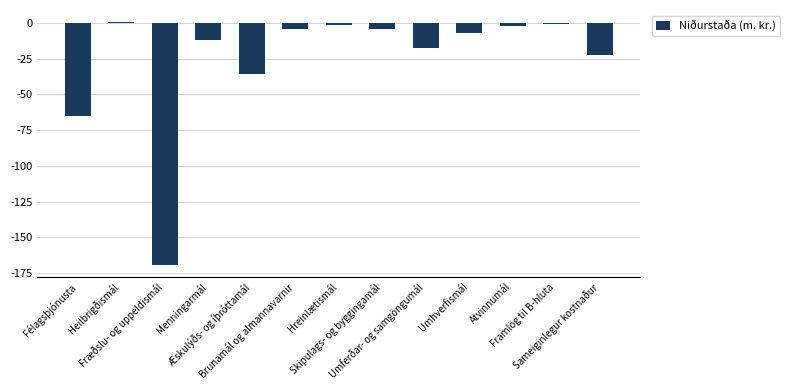

Count the number of categories in the chart.

13